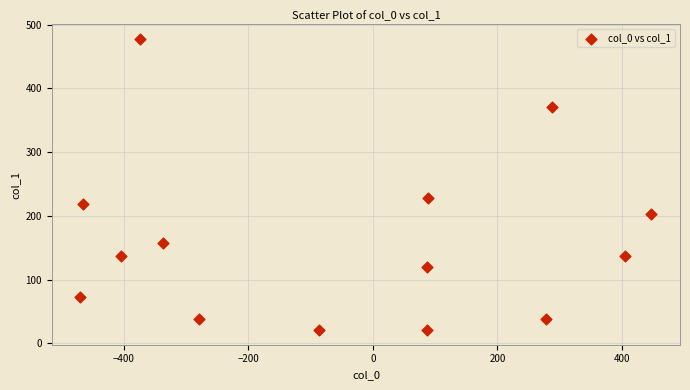

What Y value in the scatter plot is closest to 249?

228.2